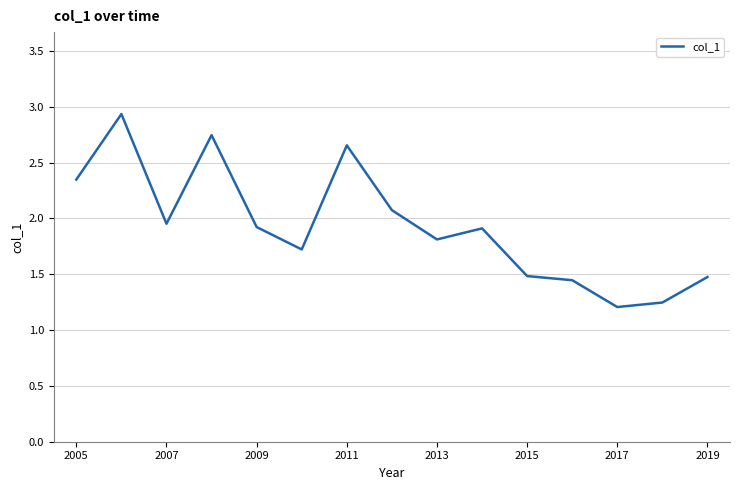

What is the sum of all values?

28.9